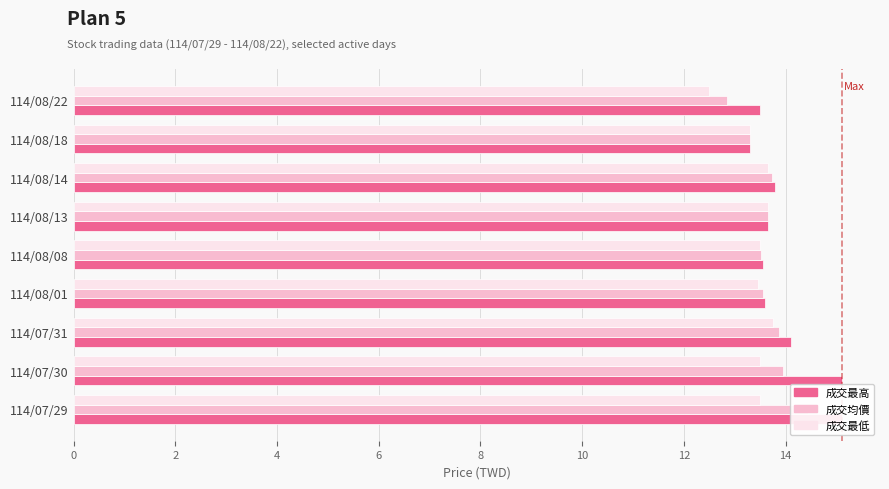

What is the maximum value shown in the chart?

15.1